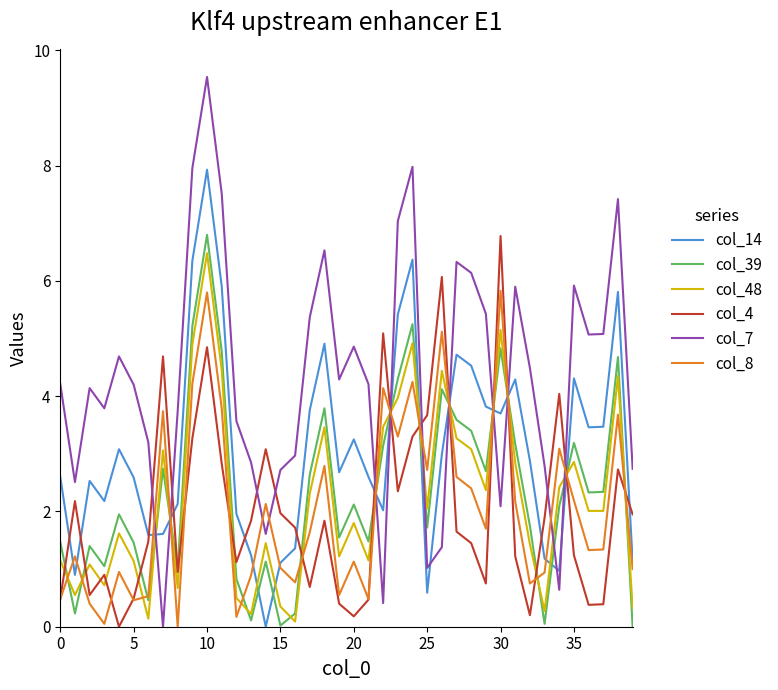

What is the maximum value shown in the chart?

9.5